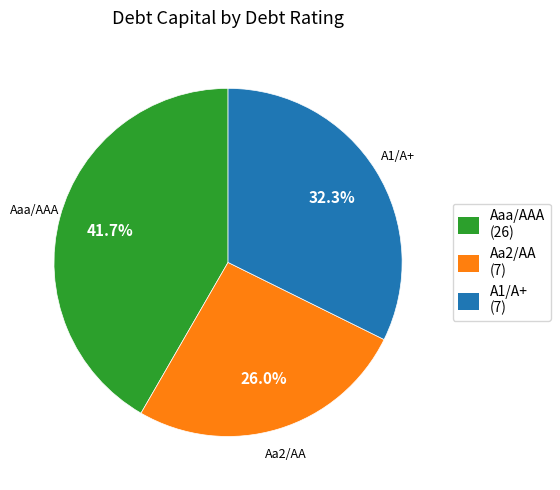

To the nearest percent, what is the average slice percentage?

33%